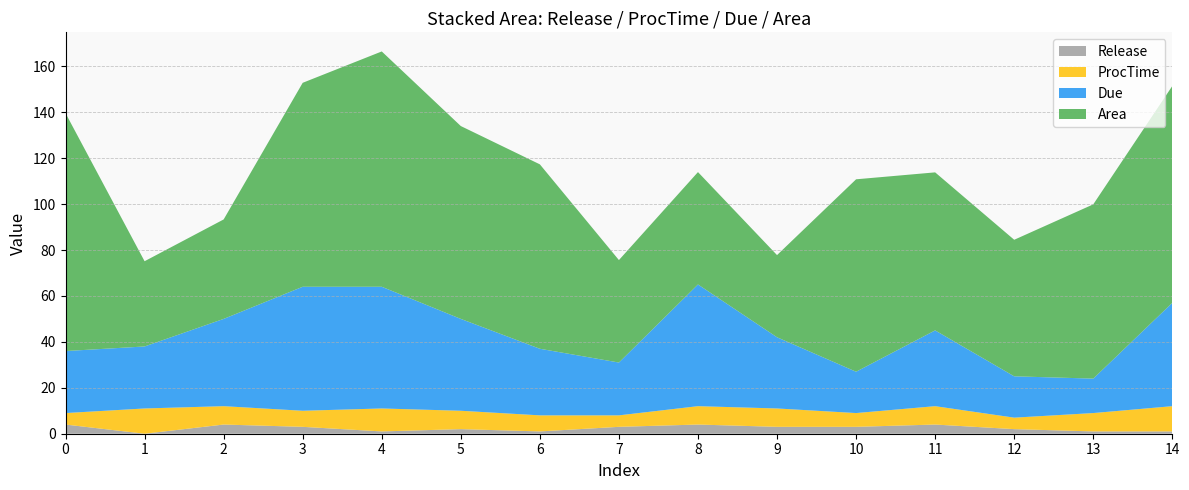

Reading right to left, transcribe all the data shown in this chart.

Area: 14=94.4	13=75.9	12=59.5	11=68.8	10=83.8	9=35.8	8=48.9	7=44.6	6=80.3	5=84.0	4=102.5	3=88.8	2=43.3	1=37.1	0=103.6
Due: 14=45.0	13=15.0	12=18.0	11=33.0	10=18.0	9=31.0	8=53.0	7=23.0	6=29.0	5=40.0	4=53.0	3=54.0	2=38.0	1=27.0	0=27.0
ProcTime: 14=11.0	13=8.0	12=5.0	11=8.0	10=6.0	9=8.0	8=8.0	7=5.0	6=7.0	5=8.0	4=10.0	3=7.0	2=8.0	1=11.0	0=5.0
Release: 14=1.0	13=1.0	12=2.0	11=4.0	10=3.0	9=3.0	8=4.0	7=3.0	6=1.0	5=2.0	4=1.0	3=3.0	2=4.0	1=0.0	0=4.0